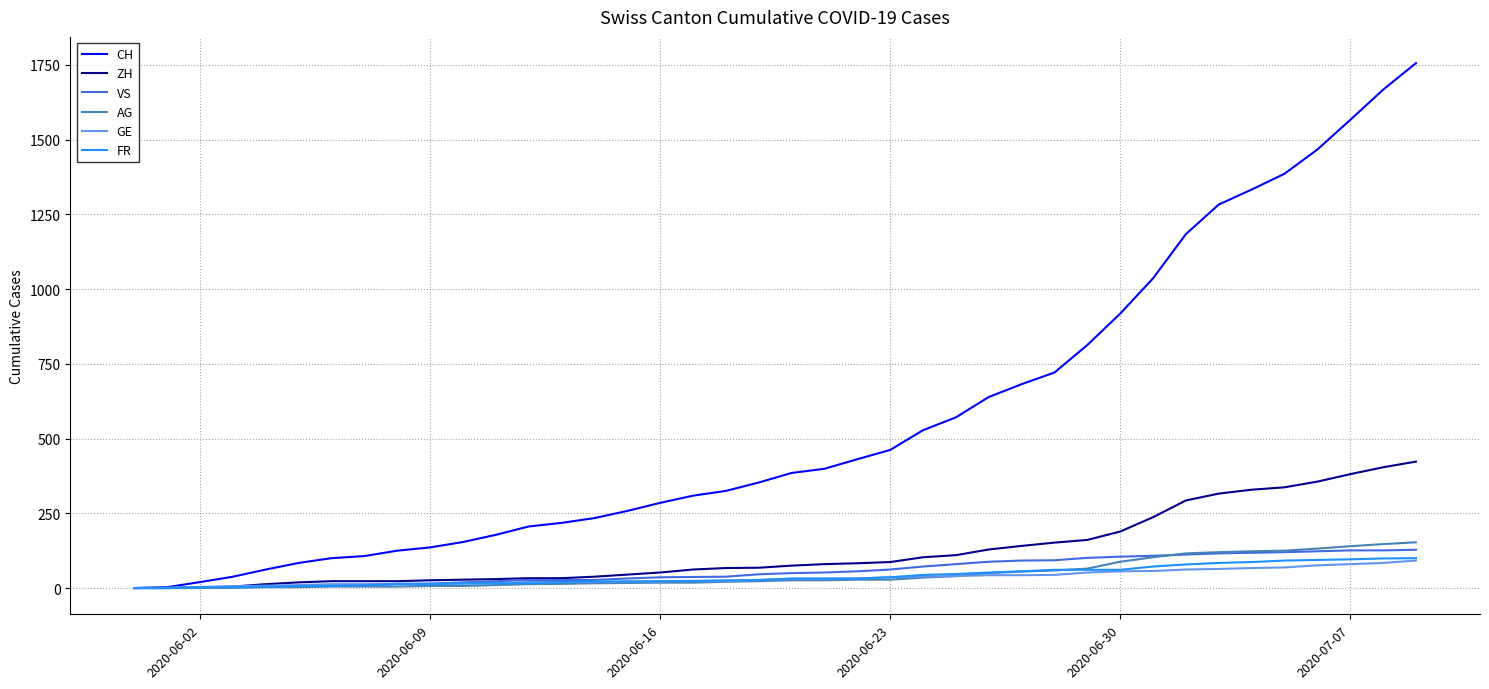

Which series has the largest range (max minus min)?

CH